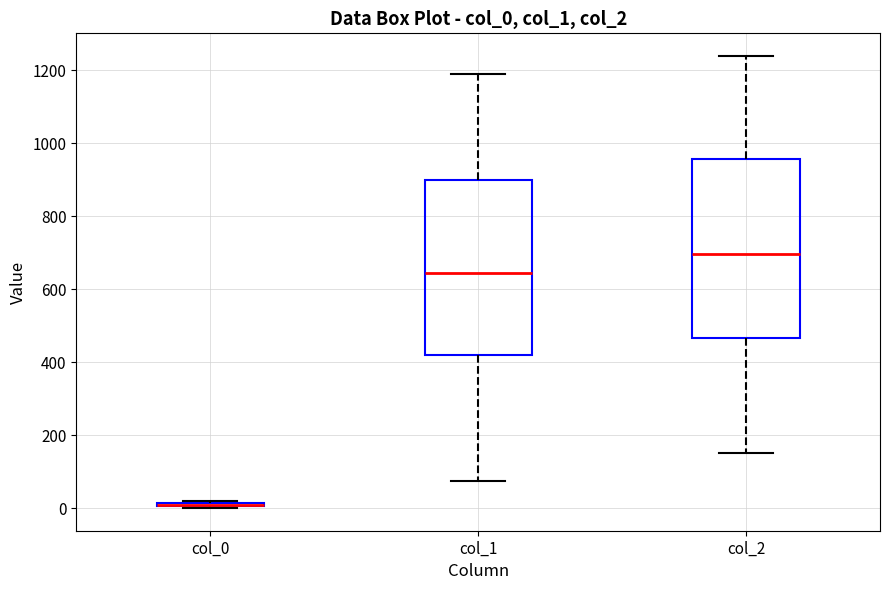

Where is the lower edge of the box for col_2 on the y-axis? The values are not printed on the chart, so give them approximately, as read against the axis.

460